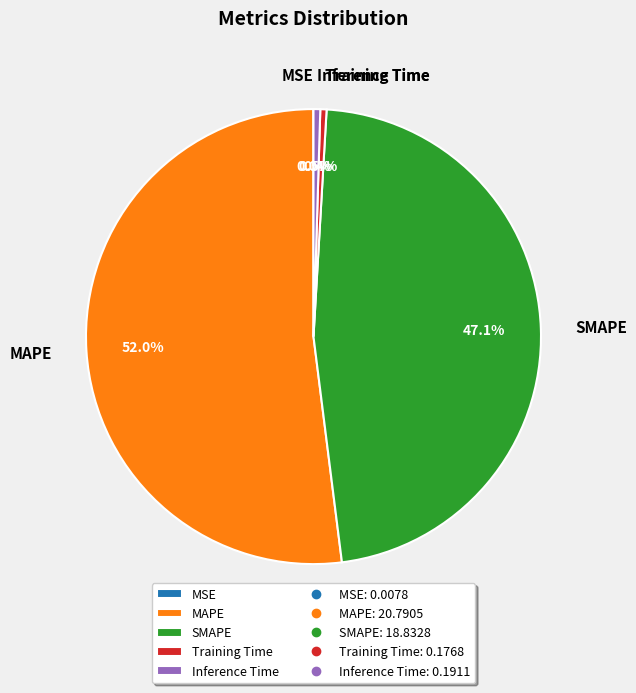

Is the sum of Training Time and MAPE greater than half?

Yes